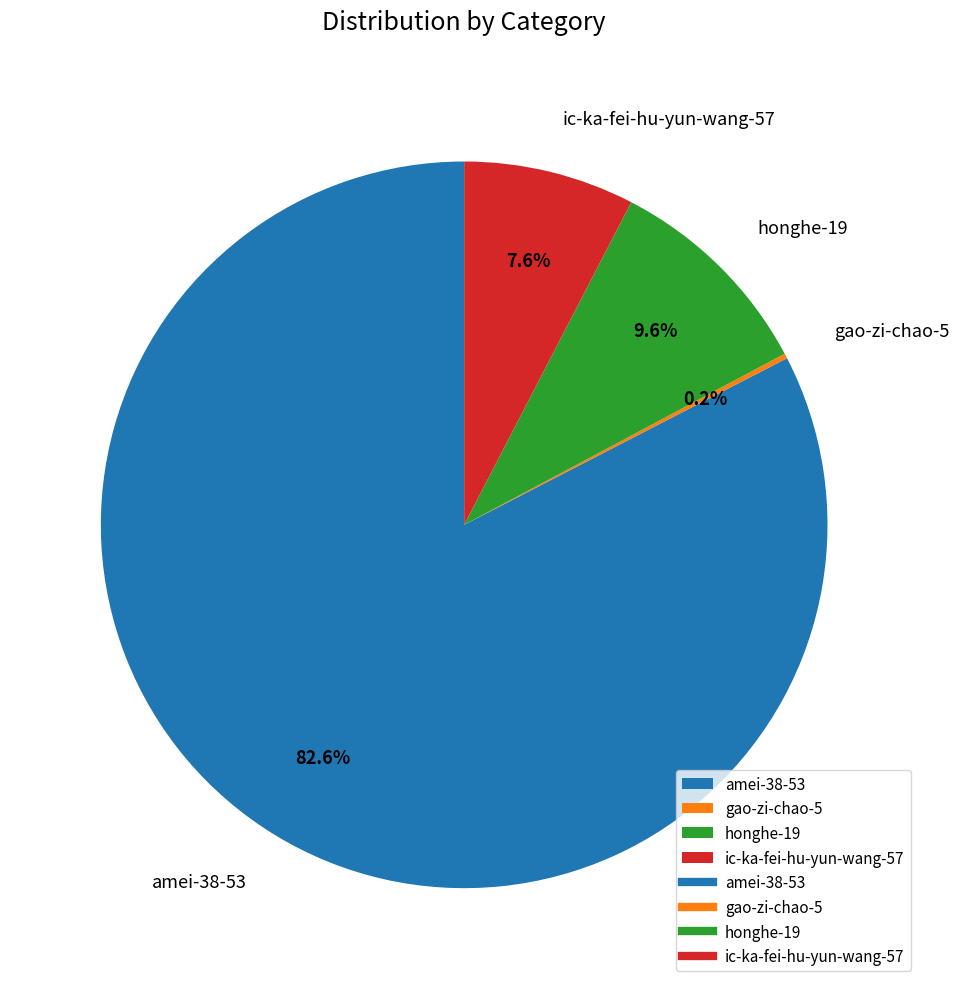

What is the largest slice in the pie chart?

amei-38-53